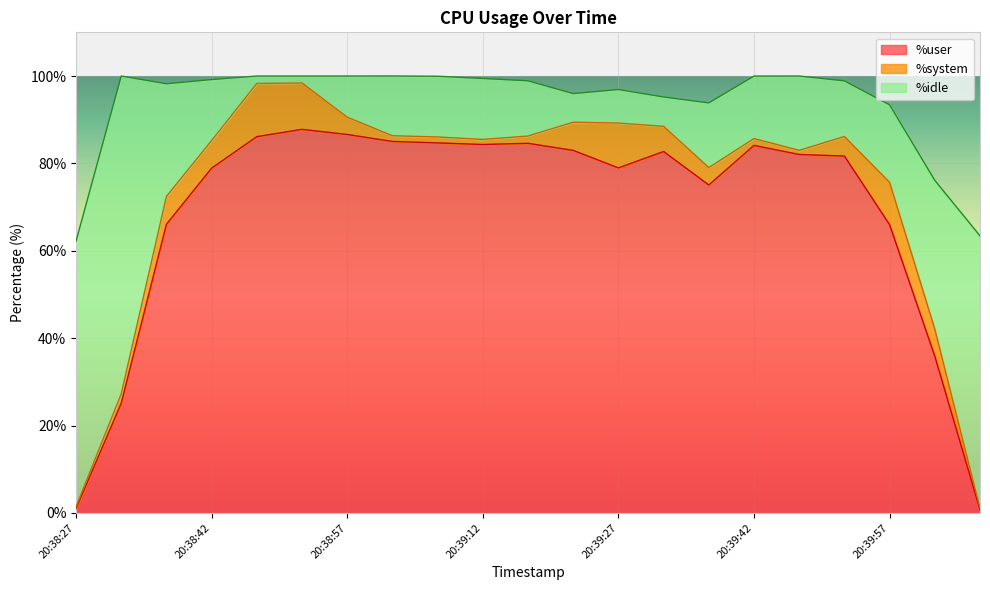

How many data points in %idle are less than 13?

8